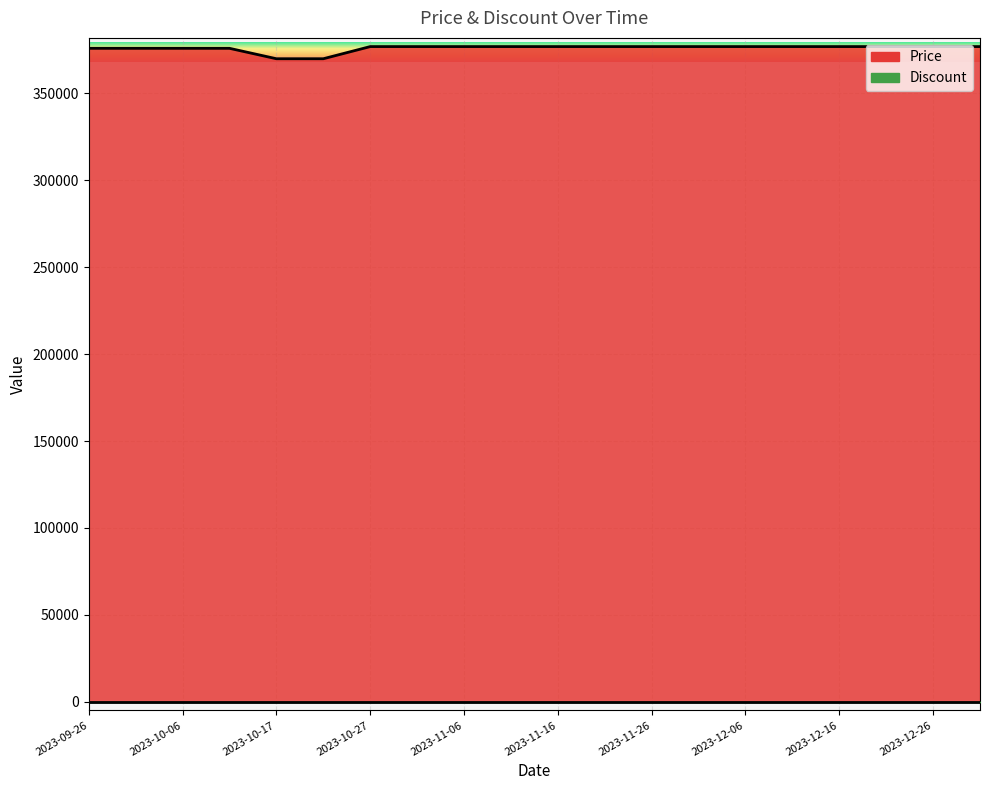

How many values are below 377000?

6